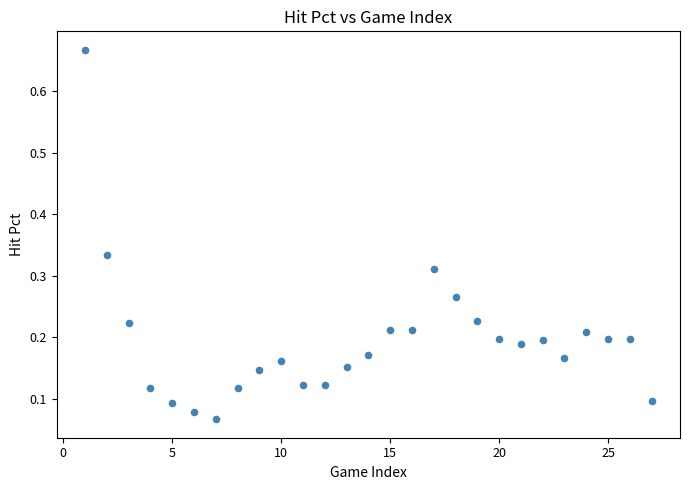

How many points are shown in the scatter plot?

27